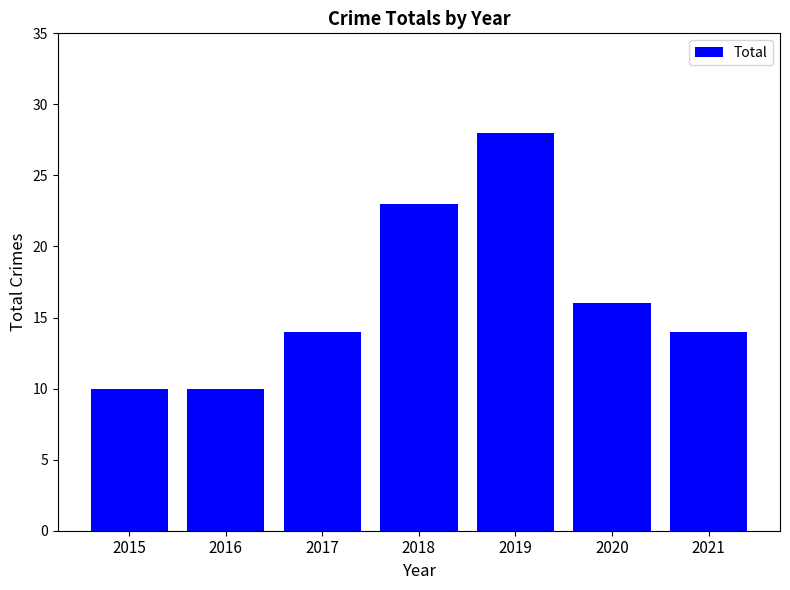

The value at 2015 is 10. True or false?

True